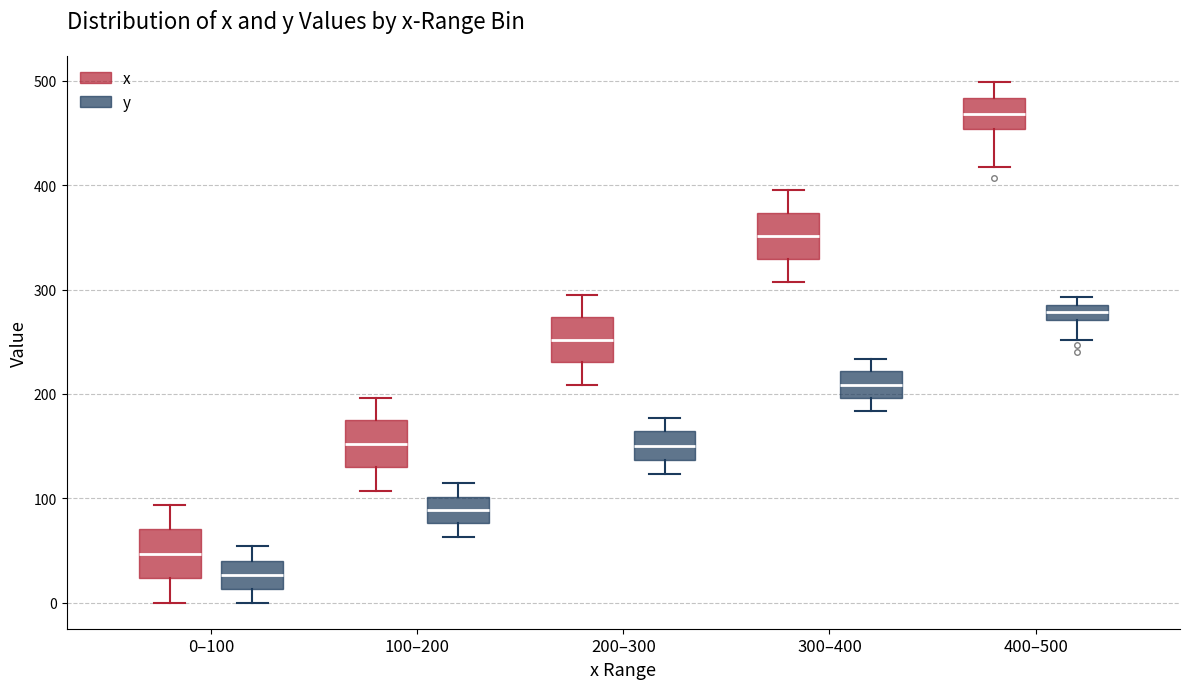

Where does the median line of the box for 0–100 (y) sit on the y-axis? The values are not printed on the chart, so give them approximately, as read against the axis.

30